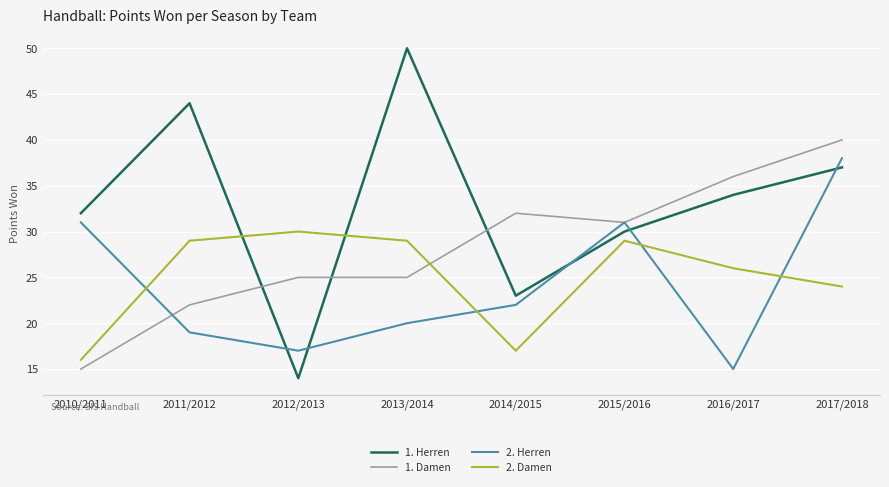

What position from the left is 2011/2012?

2